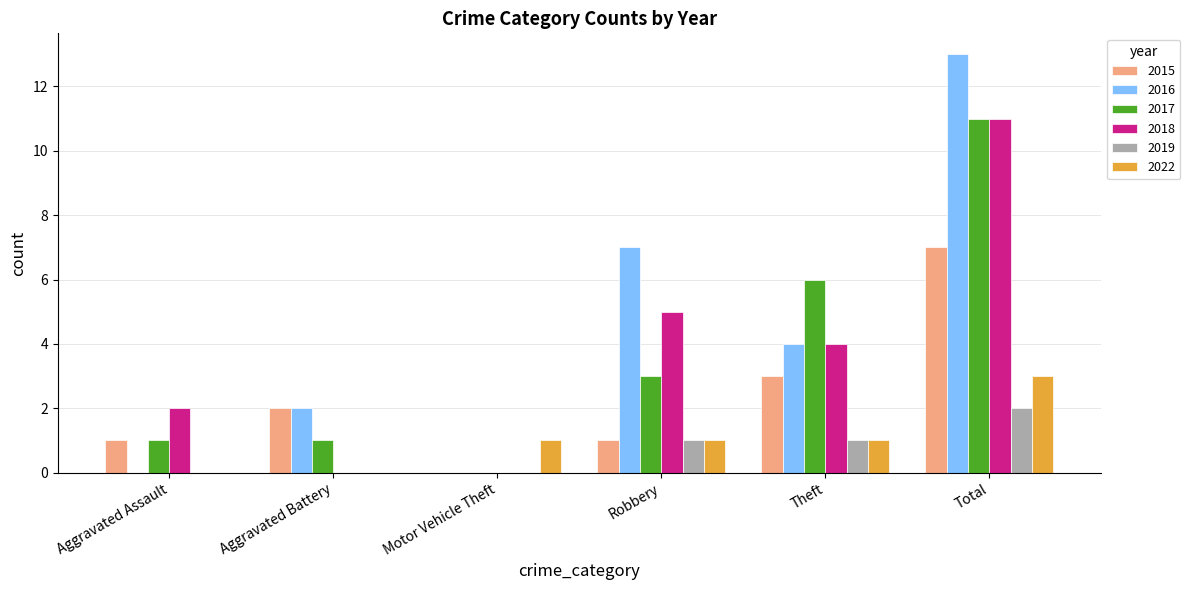

Count the number of categories in the chart.

6